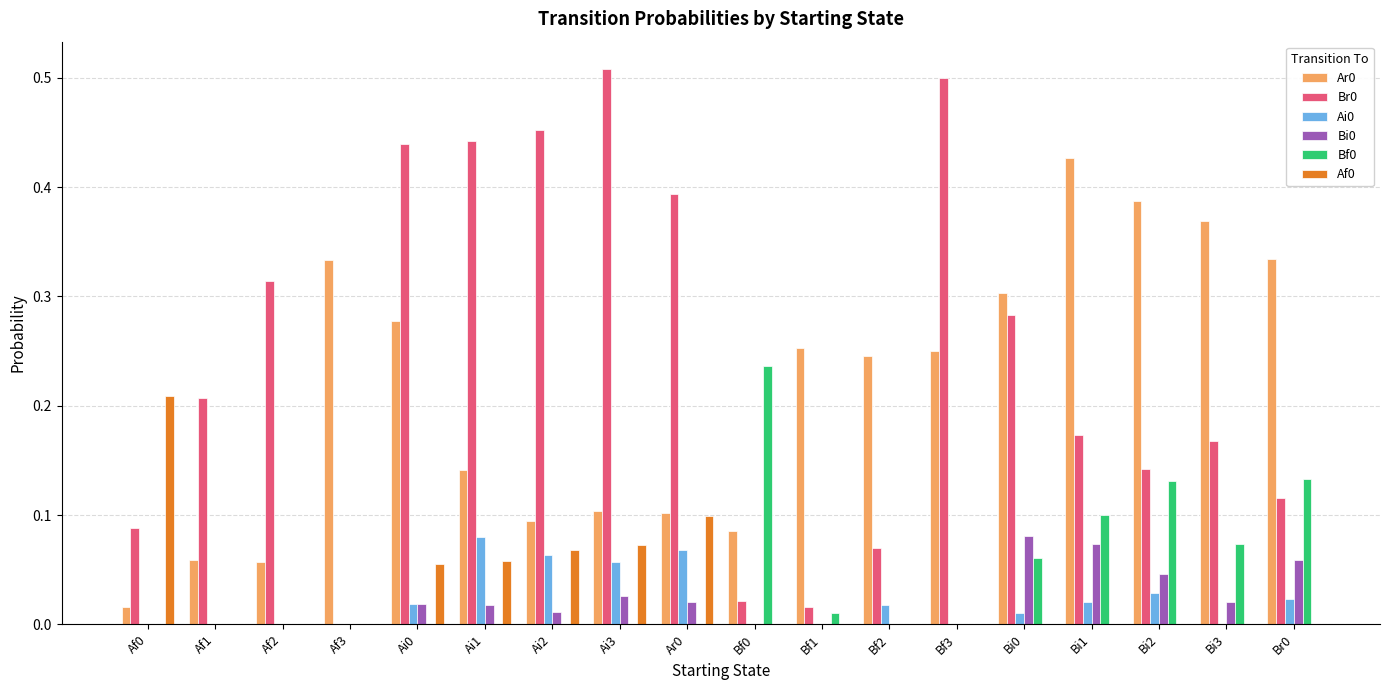

Is the value of Ai0 at Ar0 greater than the value of Bf0 at Ar0?

Yes